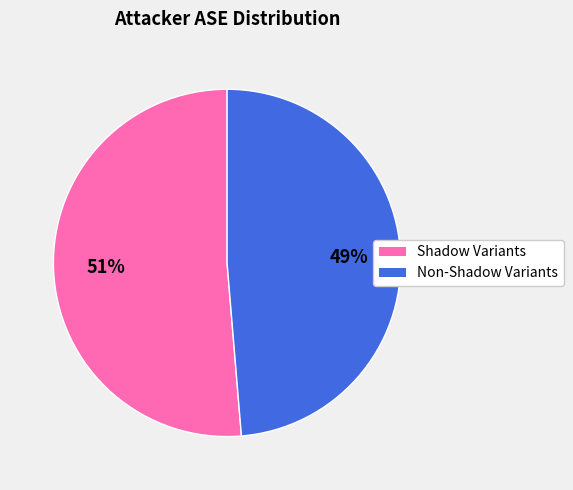

Is there a majority slice in this chart?

Yes